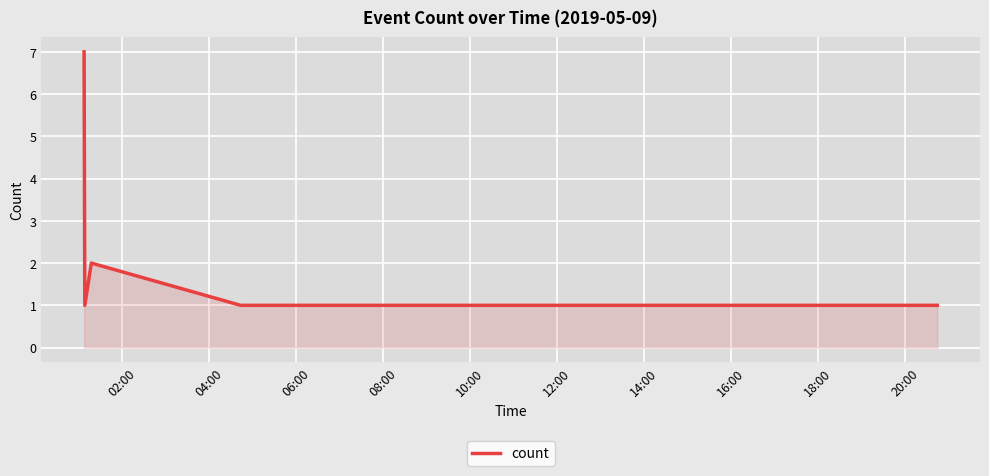

What is the greatest value displayed?

7